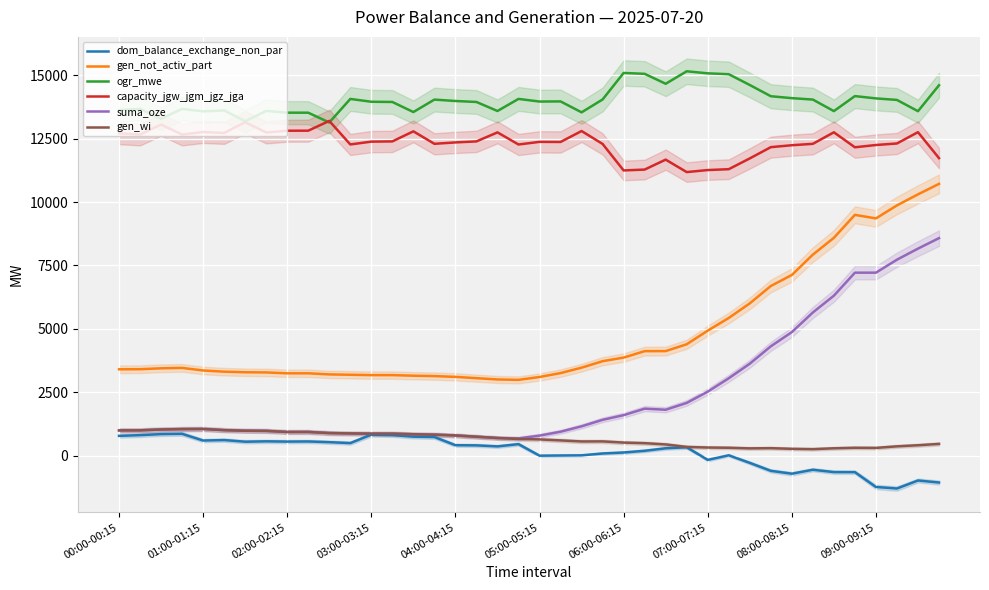

What is the maximum value for dom_balance_exchange_non_par?

858